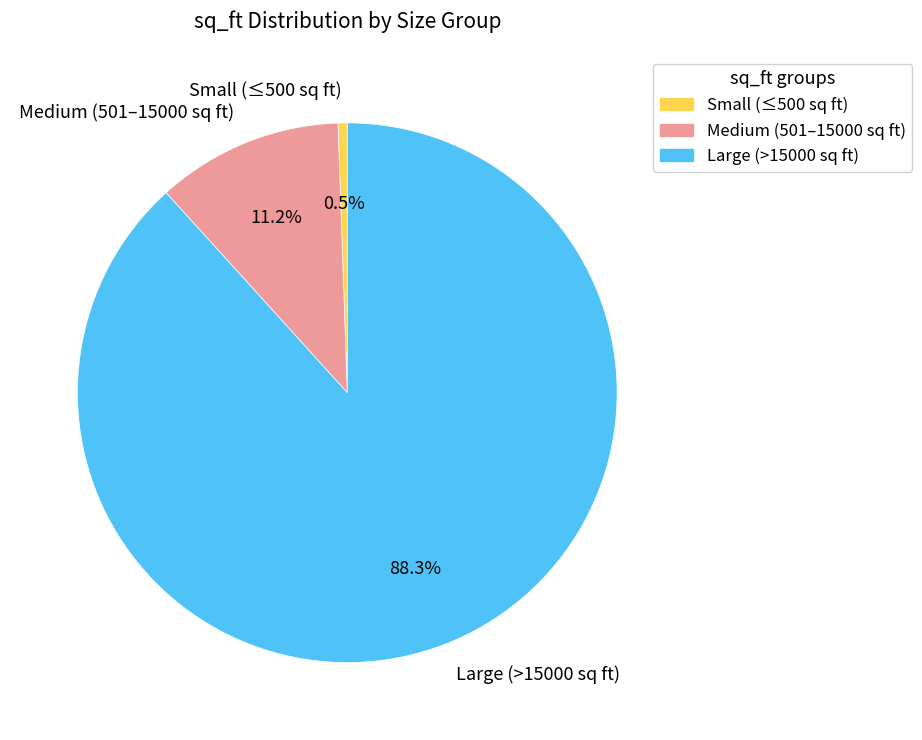

Rank the categories by value from lowest to highest.

Small (≤500 sq ft), Medium (501–15000 sq ft), Large (>15000 sq ft)